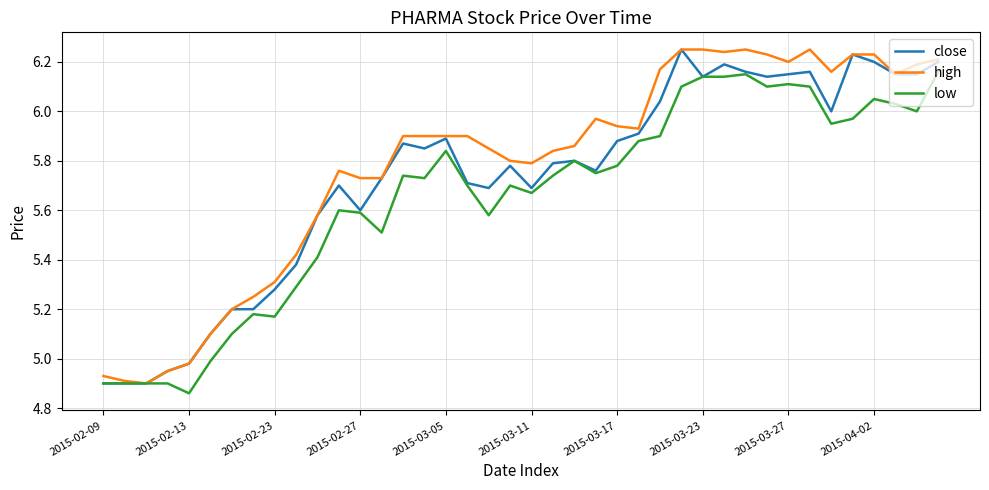

True or false: high has more than 2 interior local peaks.

True